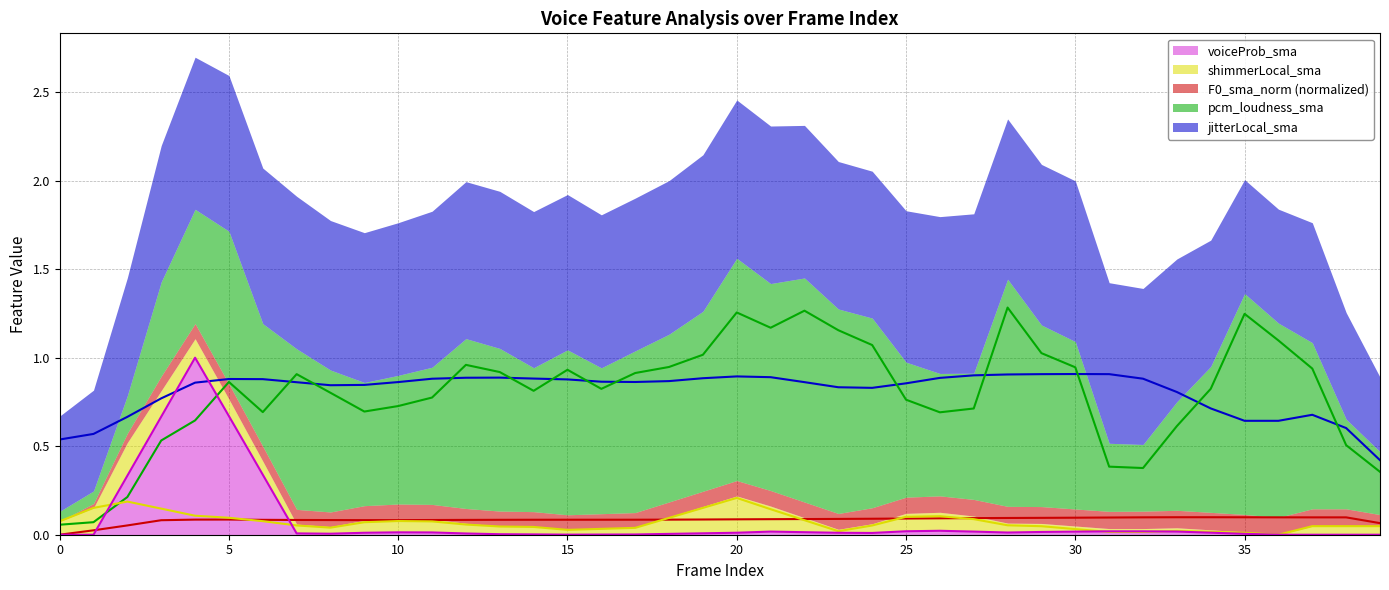

What is the value of the F0_sma_norm (line) point at the 15th from the left?

0.1